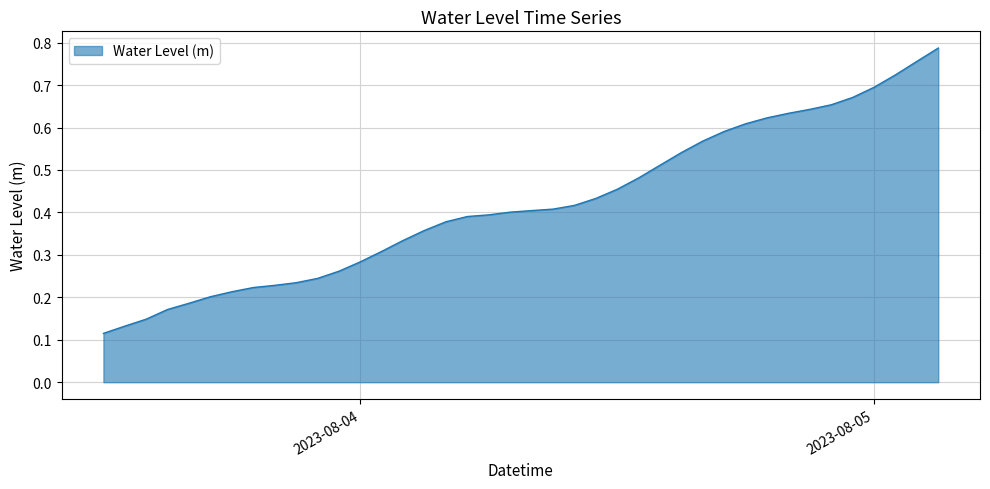

Does the chart have visible grid lines?

Yes